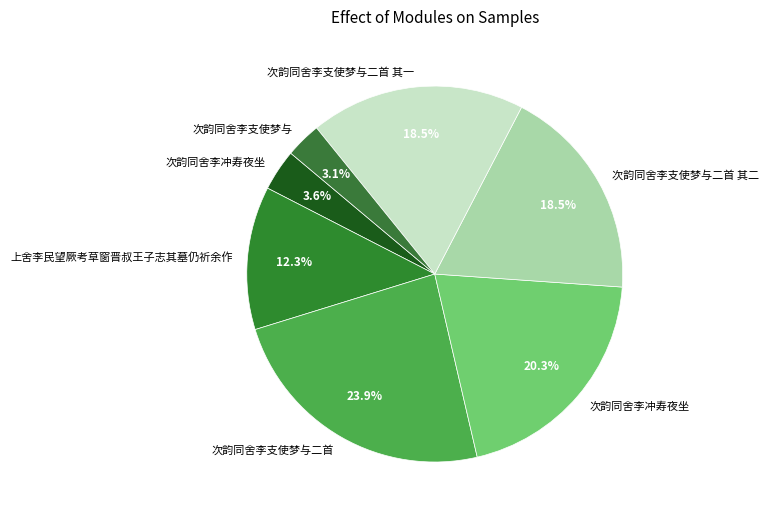

Which category has the biggest portion of the pie?

次韵同舍李支使梦与二首